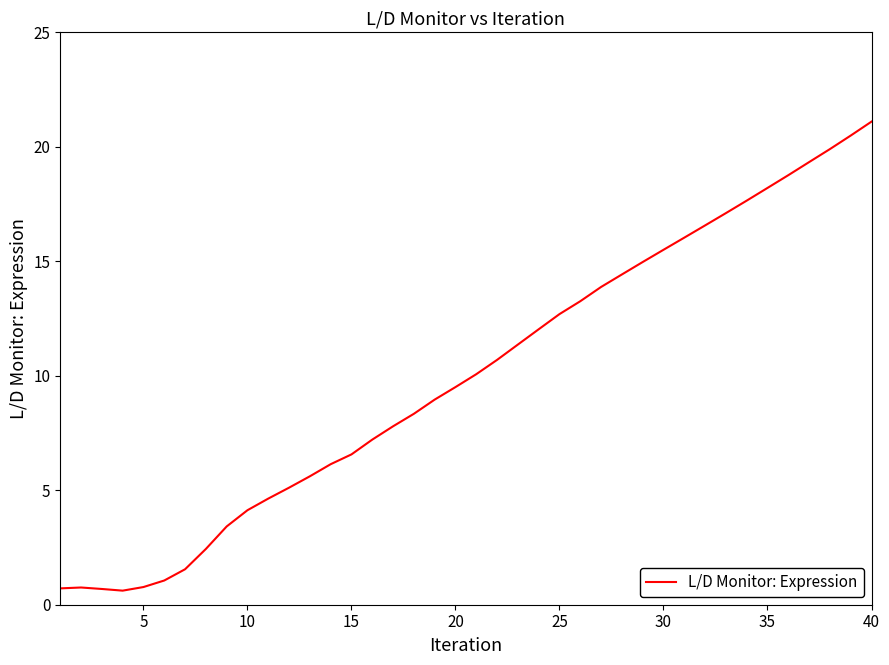

How many distinct data groups are displayed?

1